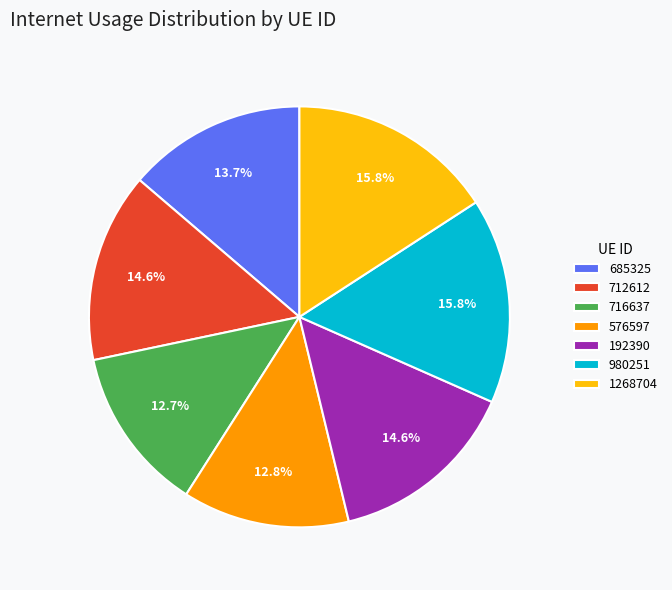

What percentage is the 1268704 slice, to the nearest percent?

16%